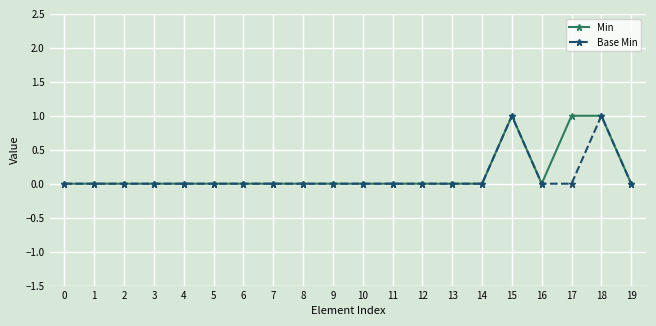

The value of Base Min at 0 is 0. True or false?

True